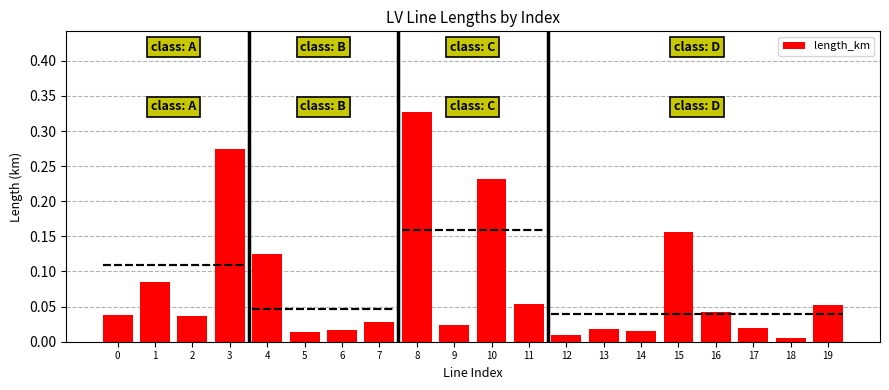

What is the sum of the values at 3 and 4?

0.4